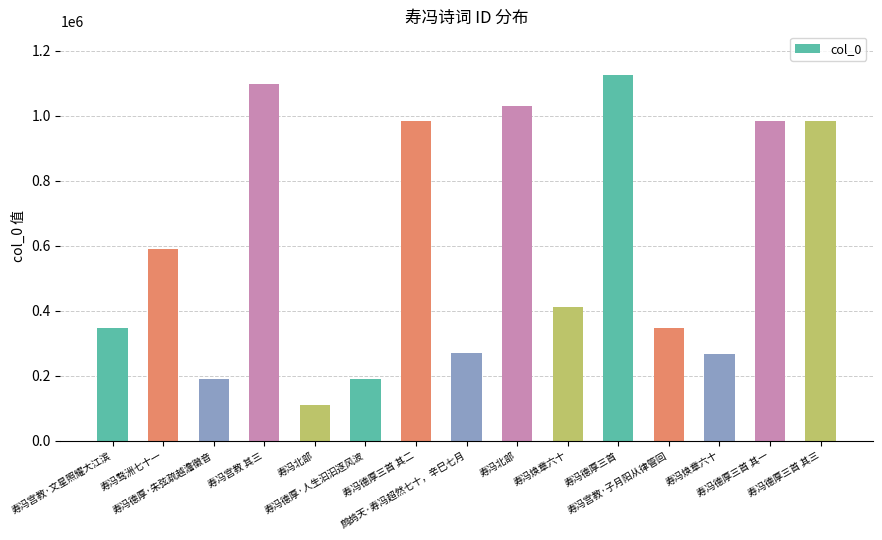

Does the chart contain any negative values?

No